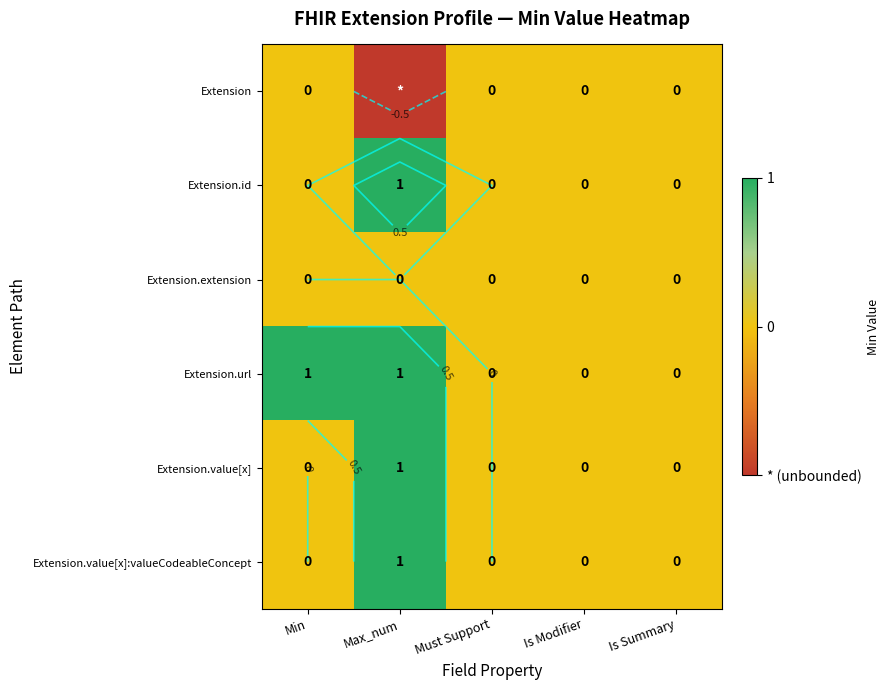

How many categories are shown in the chart?

5